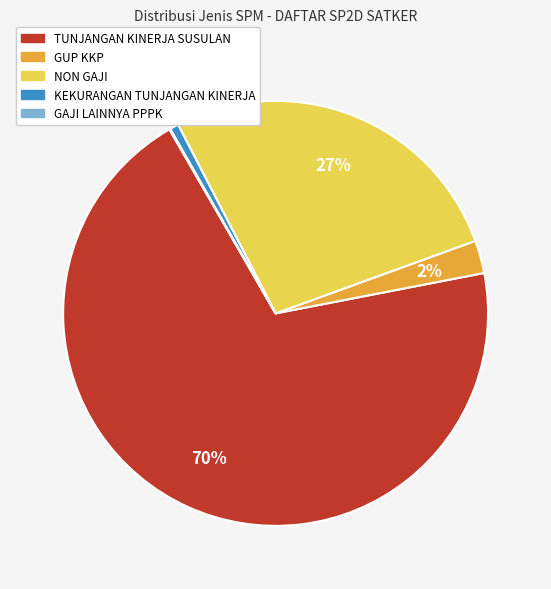

Is there a majority slice in this chart?

Yes